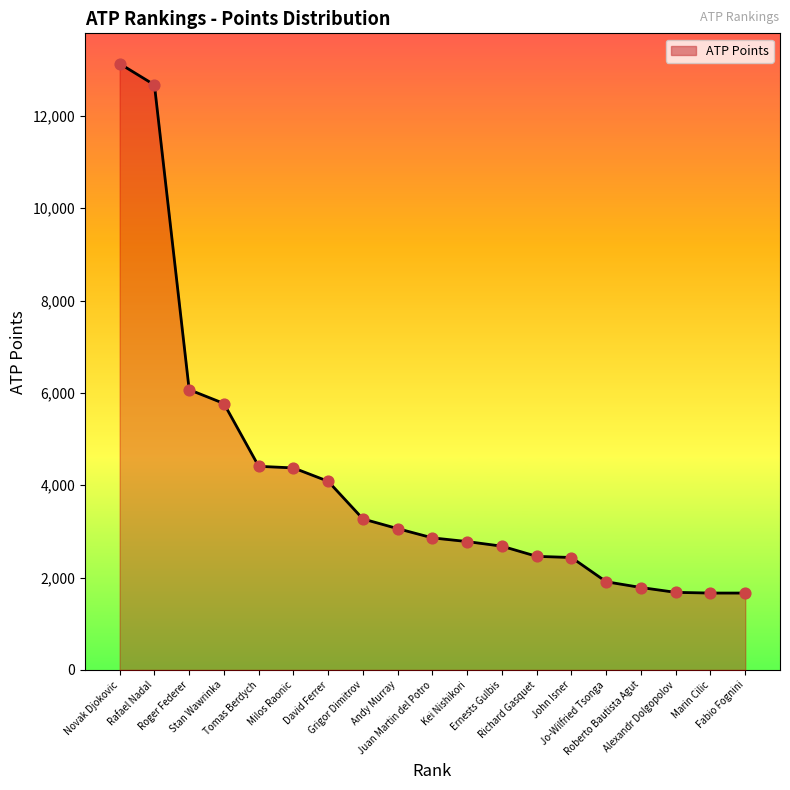

What is the change in value from Stan Wawrinka to David Ferrer?

-1685